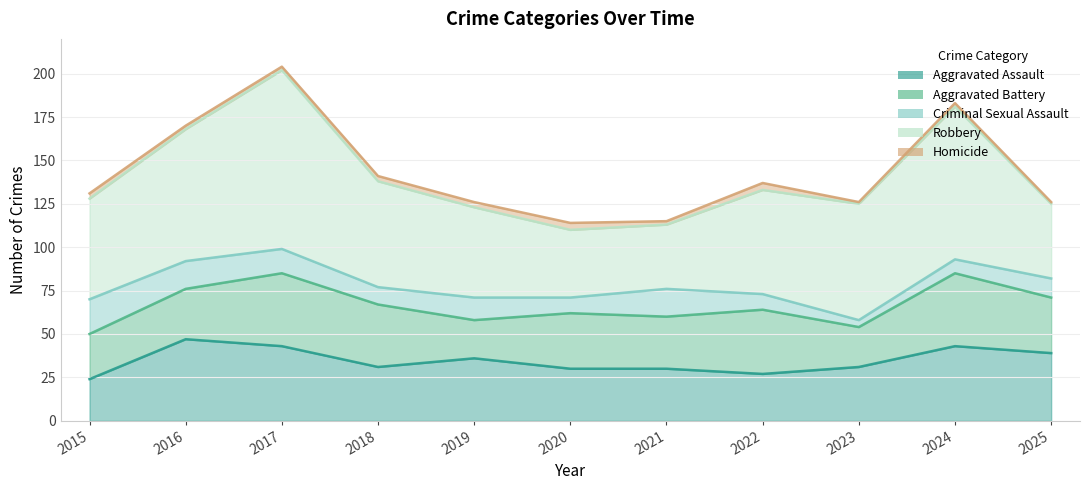

What is the average value of the Robbery series?

62